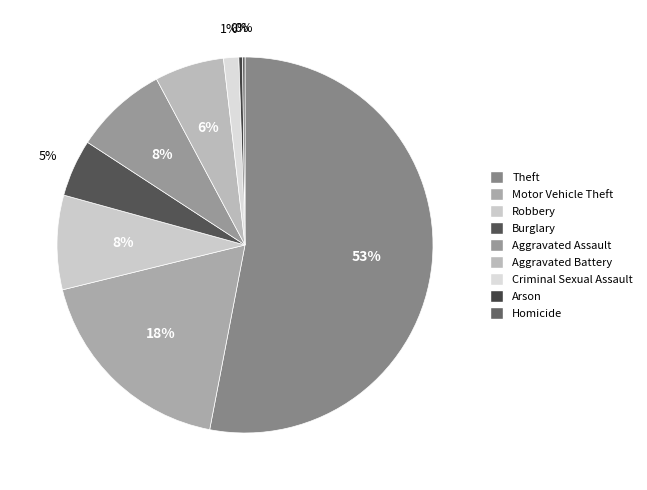

Rank the categories by value from lowest to highest.

Homicide, Arson, Criminal Sexual Assault, Burglary, Aggravated Battery, Aggravated Assault, Robbery, Motor Vehicle Theft, Theft